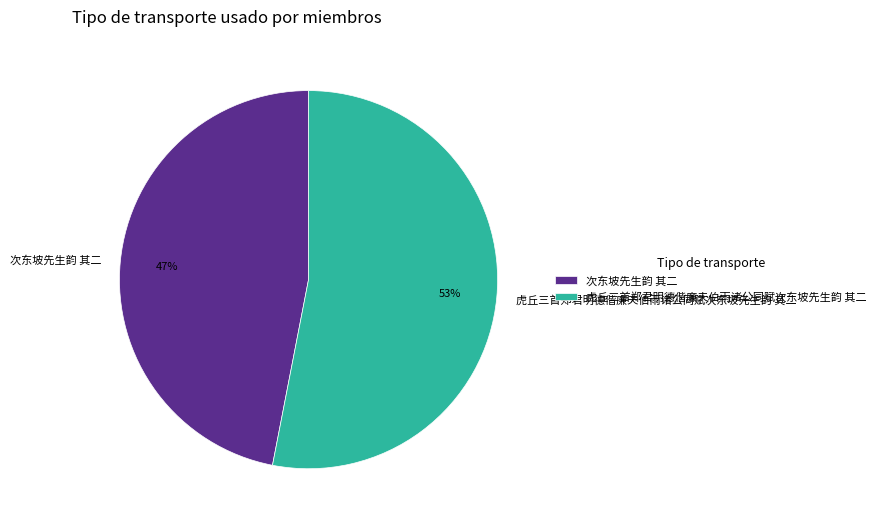

To the nearest percent, what is the average slice percentage?

50%